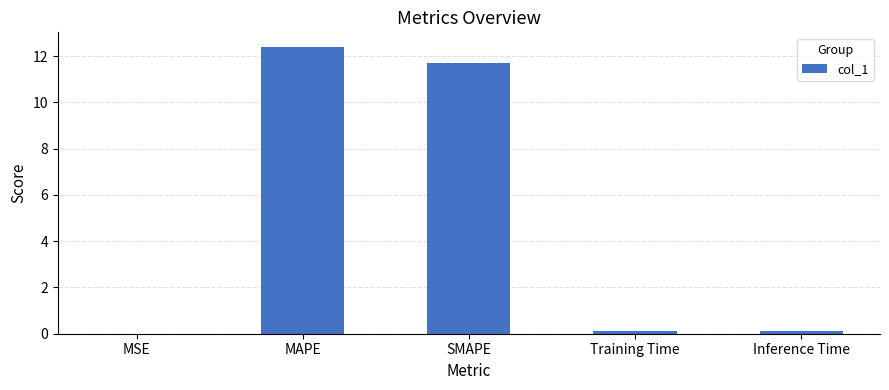

What is the greatest value displayed?

12.4